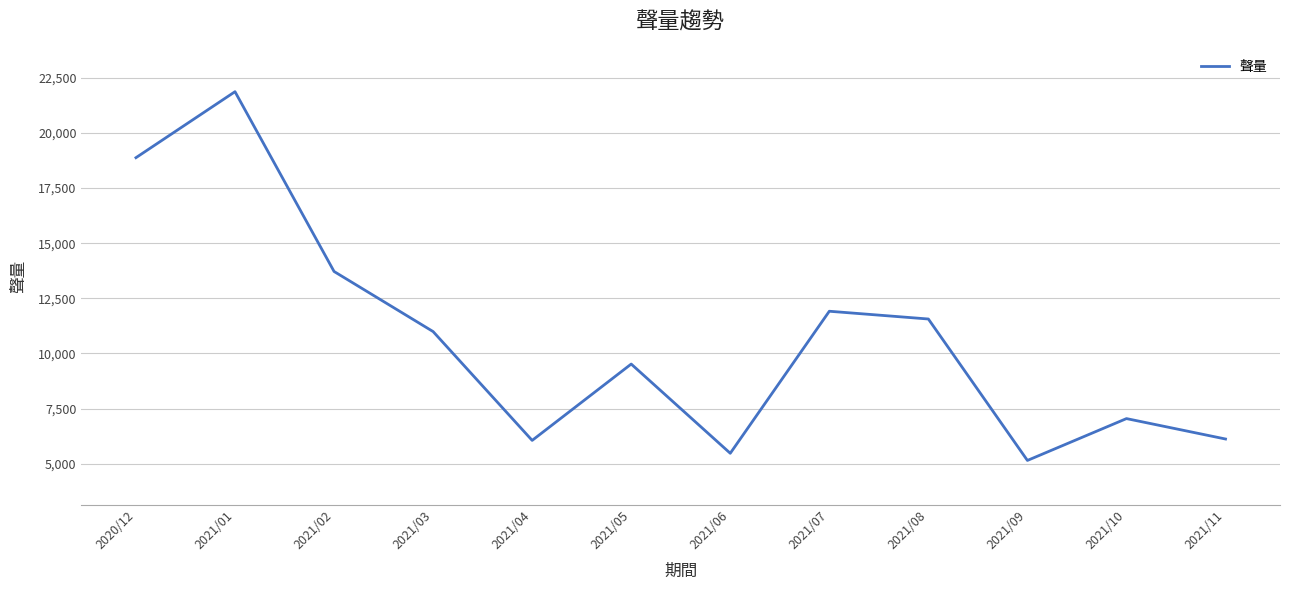

At which category does the data reach its first local peak?

2021/01